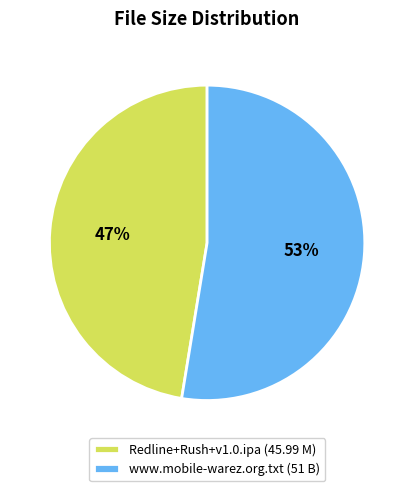

Does Redline+Rush+v1.0.ipa account for over 50% of the chart?

No